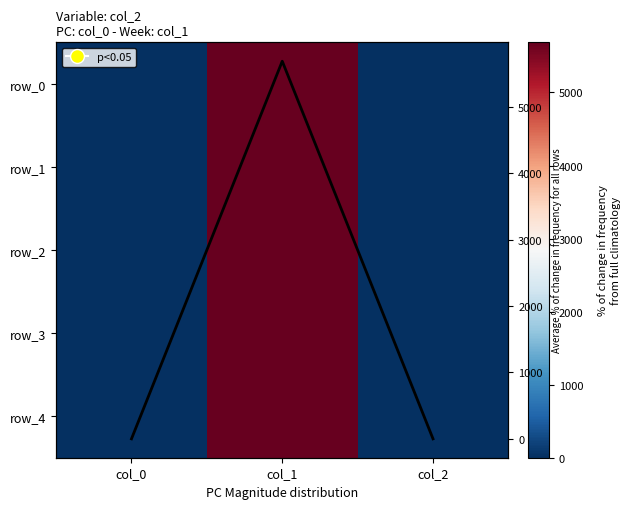

Is the value of avg line at col_0 greater than the value of row_4 at col_2?

No